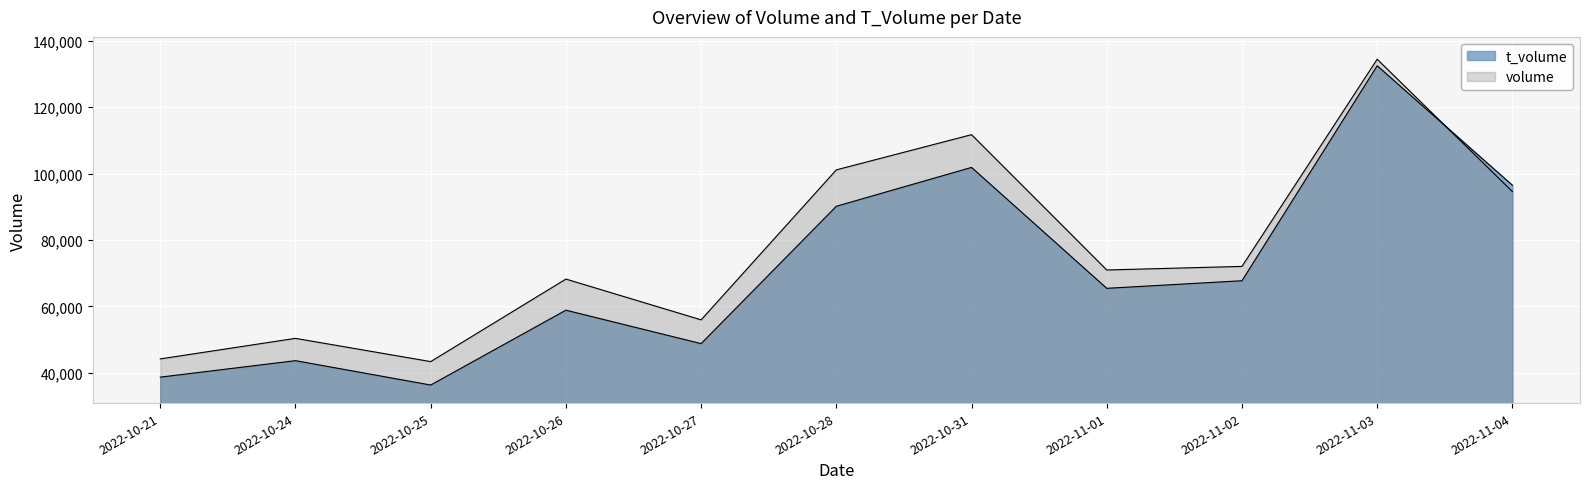

What is the sum of all volume values?

846962